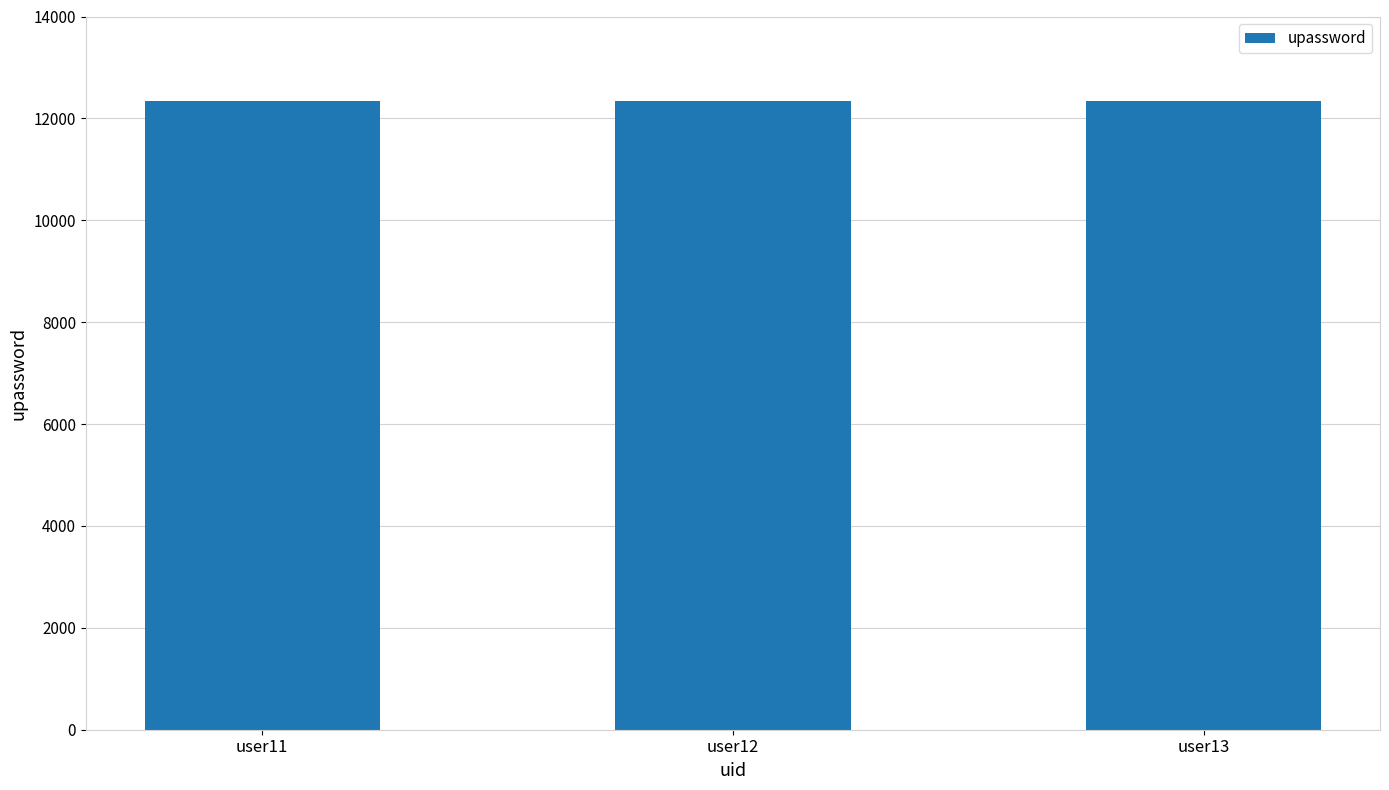

True or false: the data shows 12347 at user13.

True